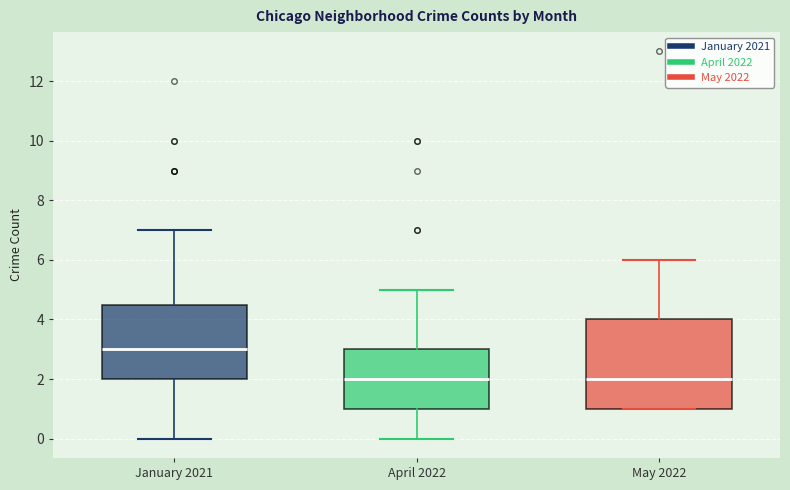

Which box is the tallest, from its lower edge to its upper edge?

May 2022